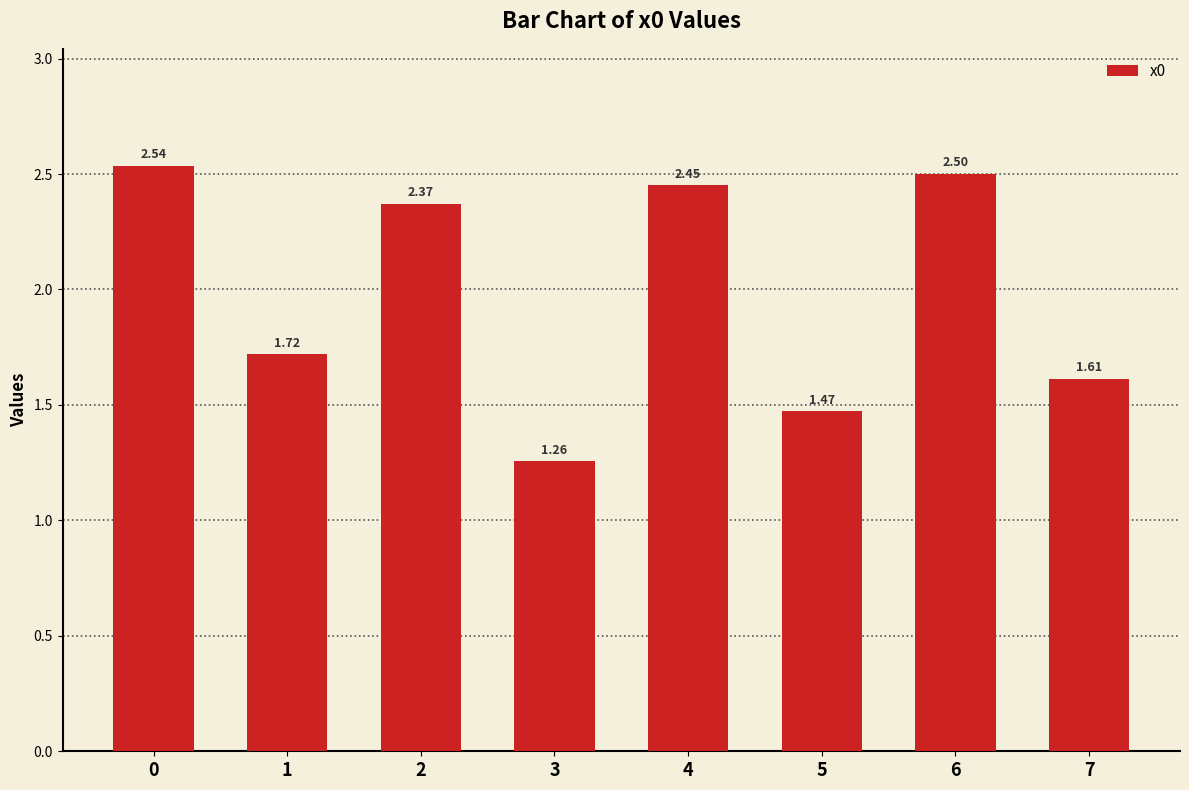

Rank the categories by value from lowest to highest.

3, 5, 7, 1, 2, 4, 6, 0